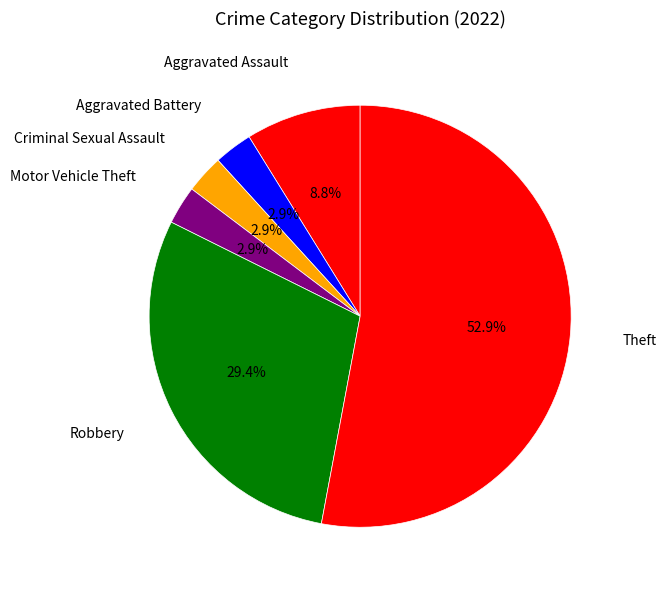

How many slices are in this pie chart?

6